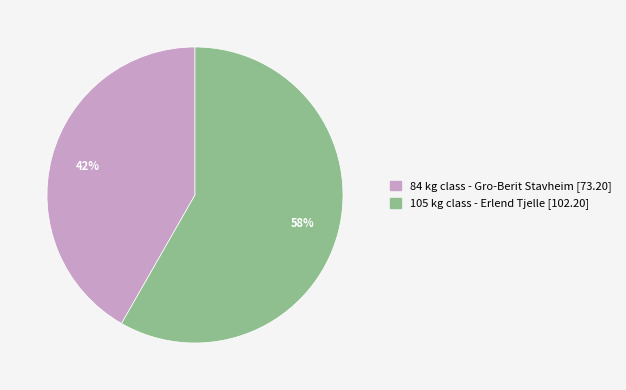

Which has a higher value, 105 or 84?

105